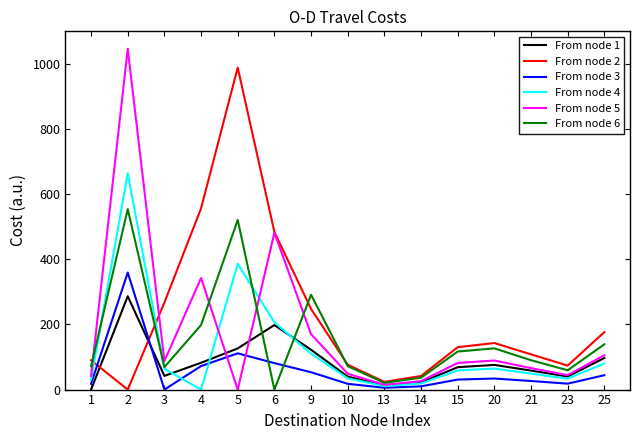

At 2, list the series in order from smallest to largest.

From node 2, From node 1, From node 3, From node 6, From node 4, From node 5